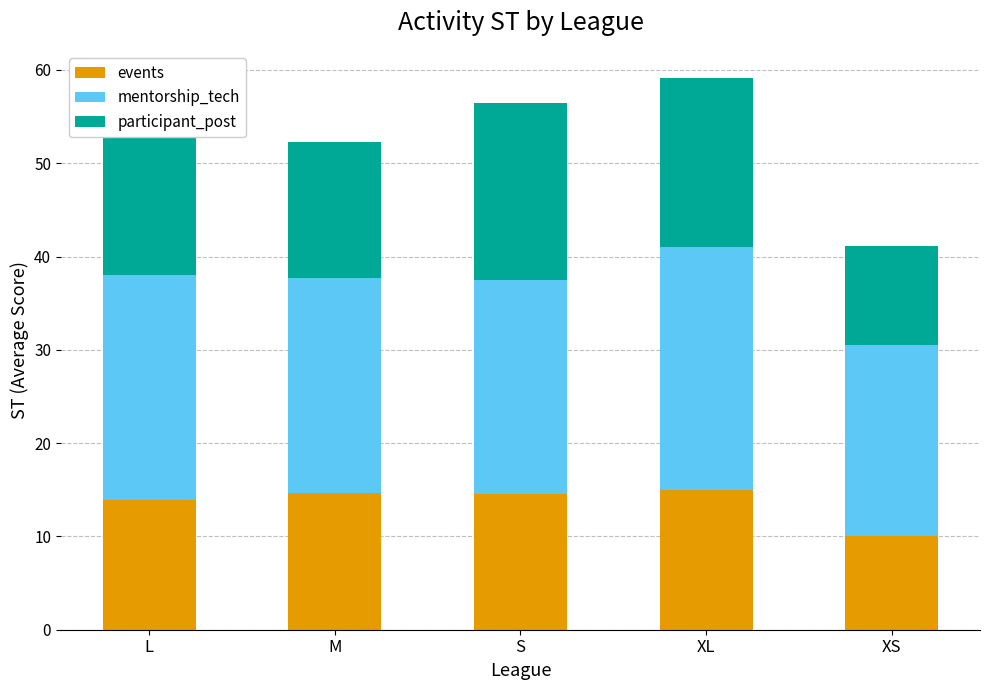

Which category has the lowest value in the events series?

XS